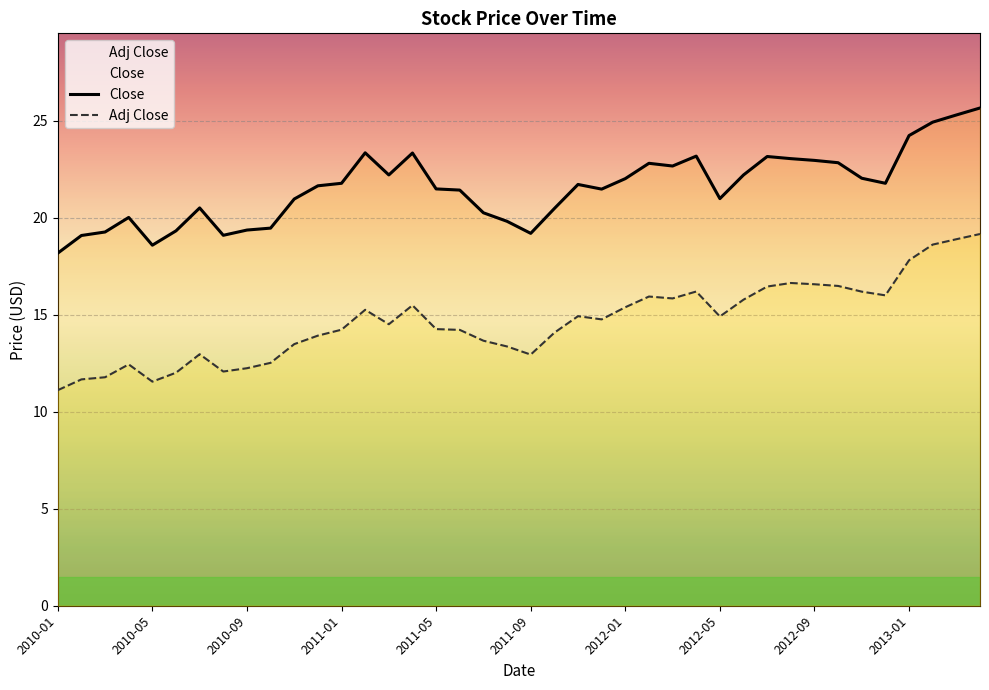

How many data points in Adj Close are above 14?

25